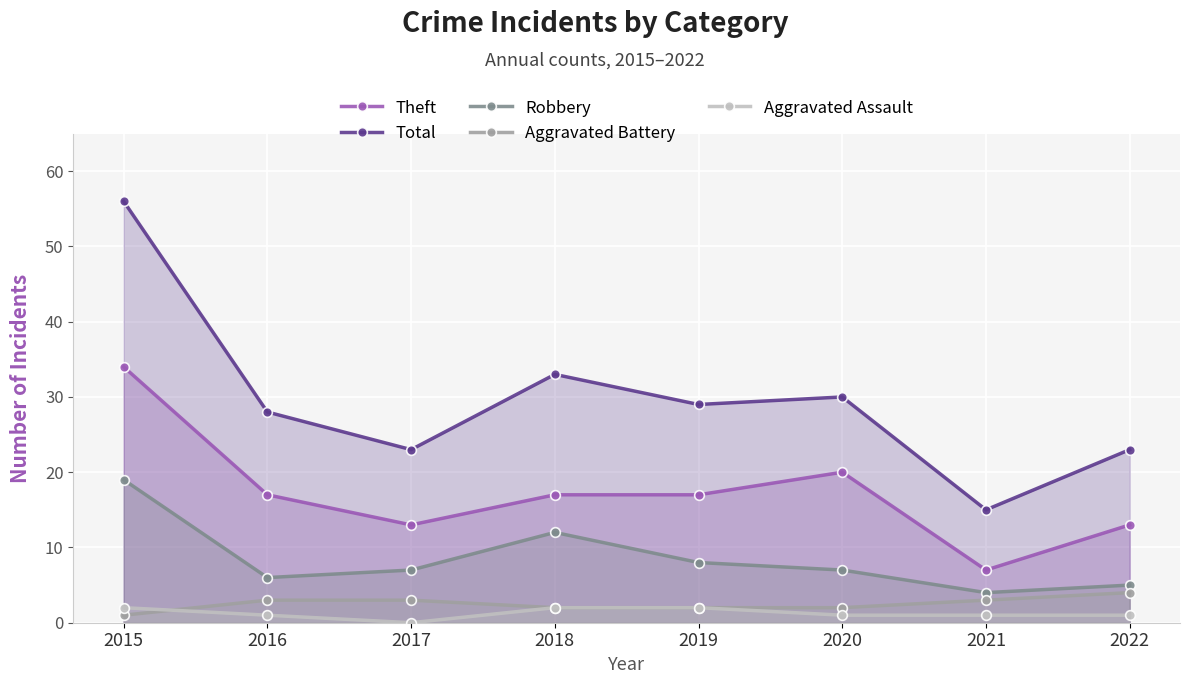

Which label corresponds to the smallest value in the chart?

2017